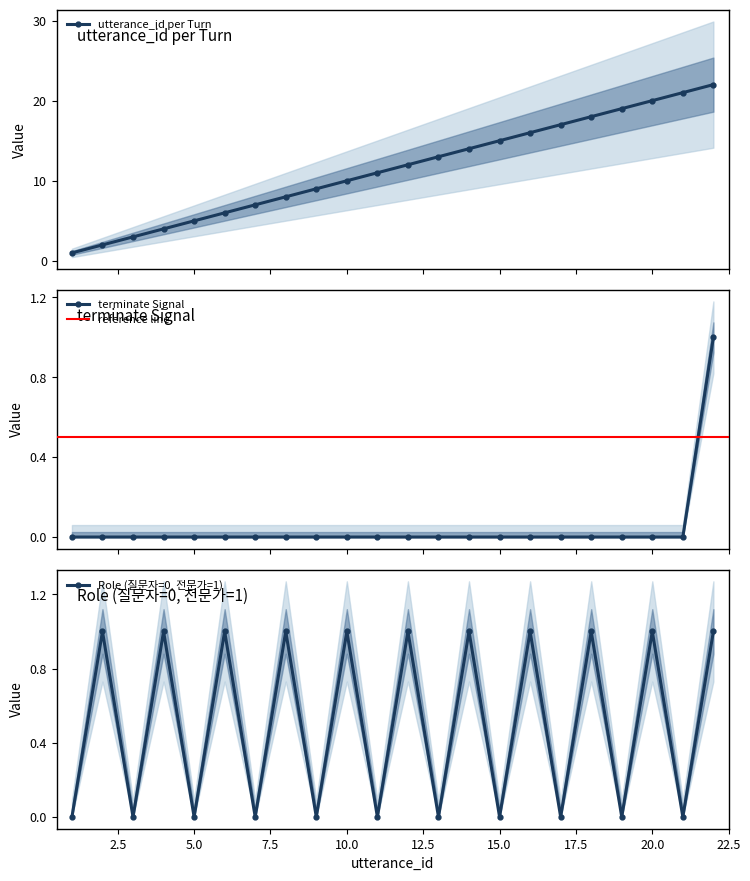

True or false: terminate and utterance_id cross at least once.

False